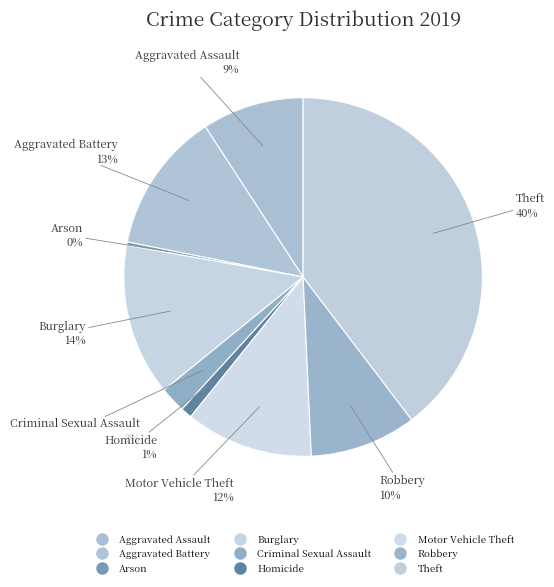

How many slices are in this pie chart?

9